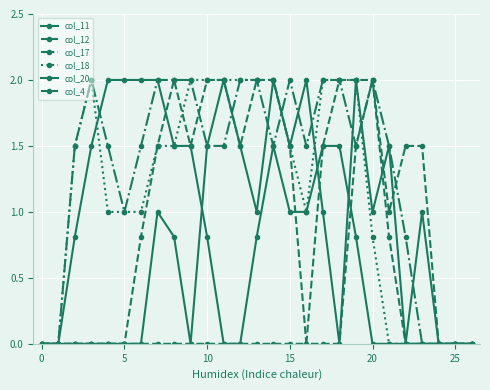

Is this an area chart (filled region under the line)?

No